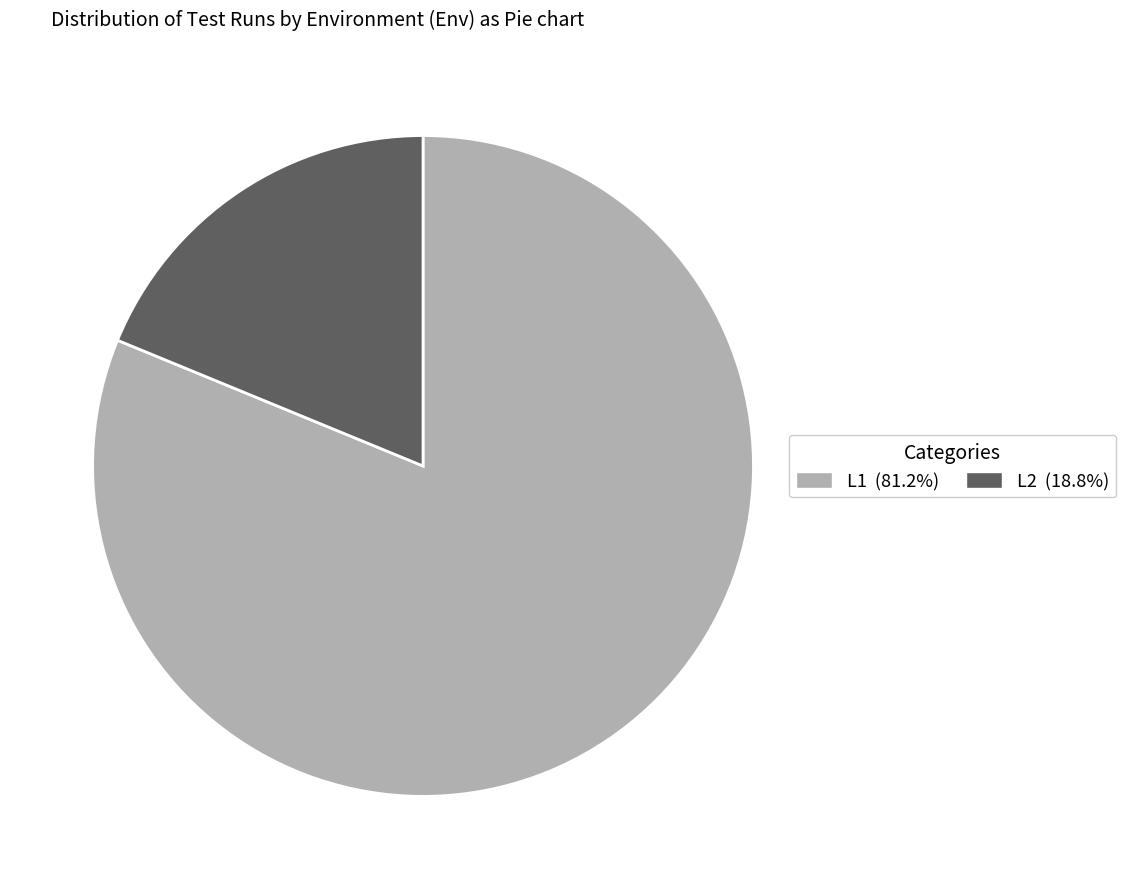

Which slice is the largest?

L1